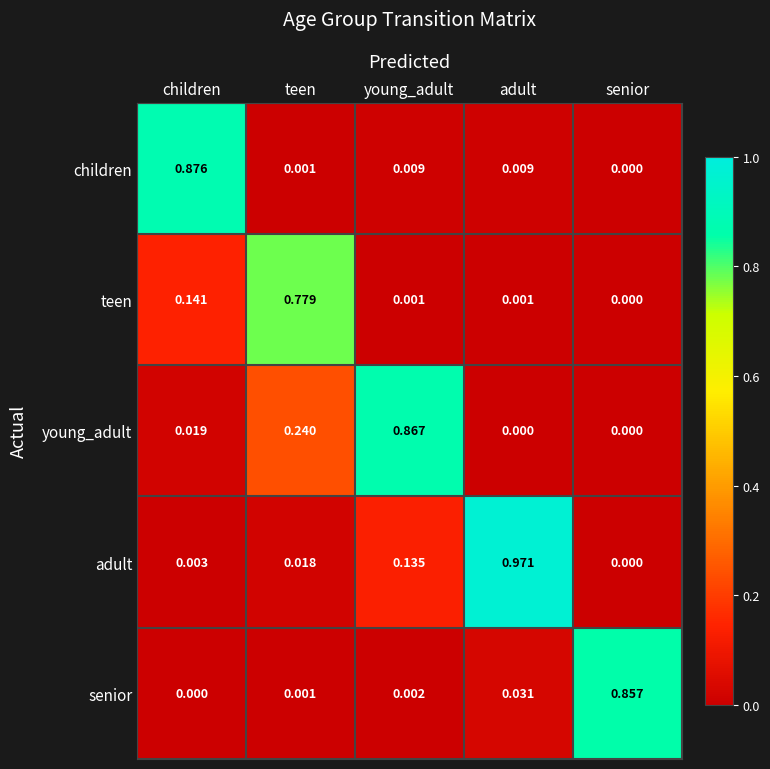

Is the value of teen at teen greater than the value of young_adult at children?

Yes